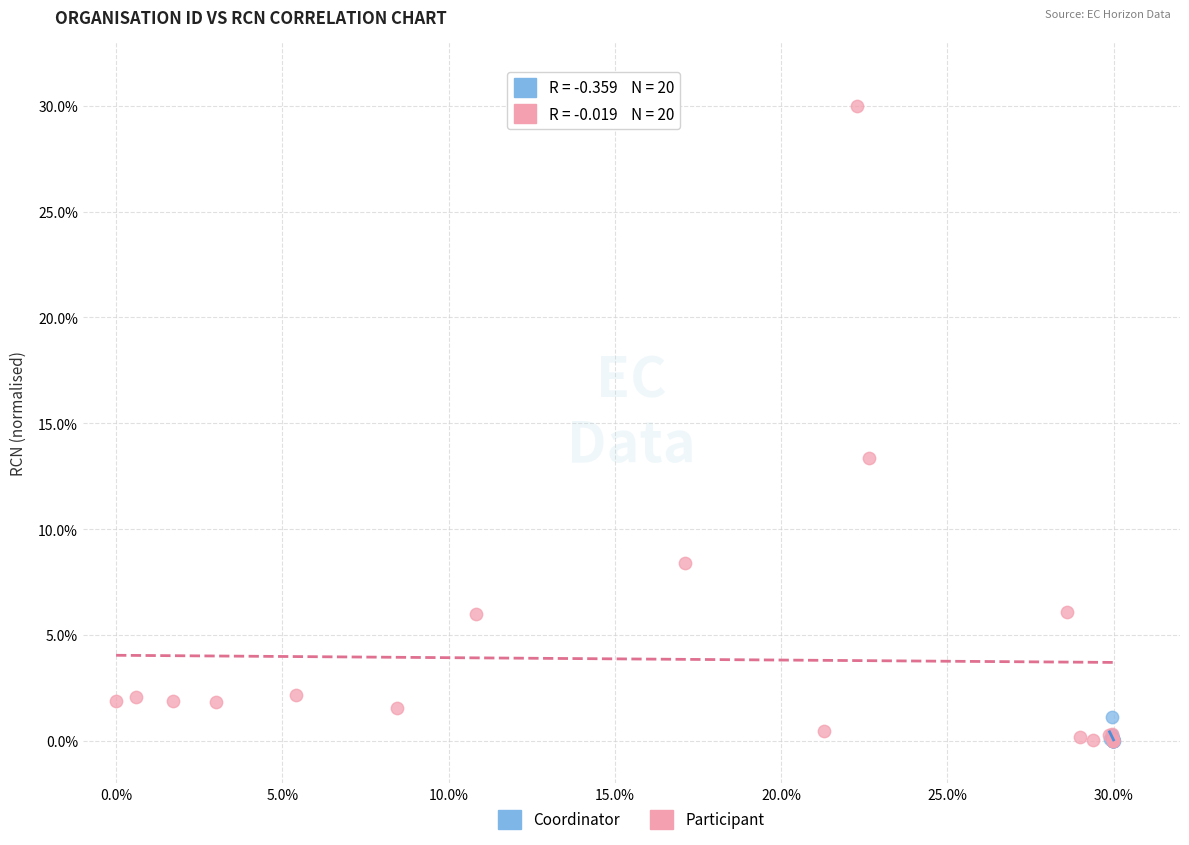

Which series contains the highest Y value?

Participant